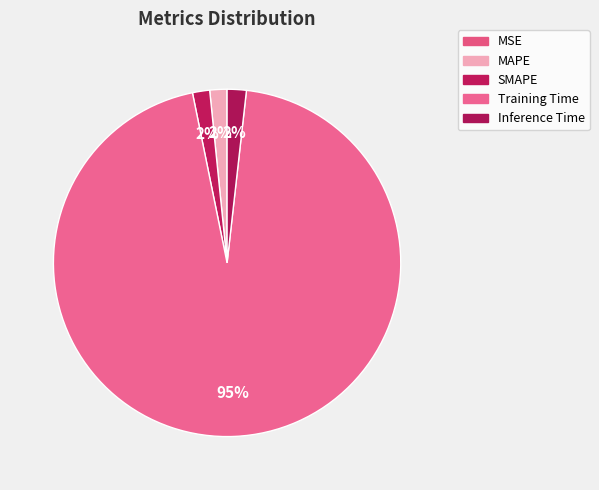

How much of the chart is everything except MAPE?

98.4%